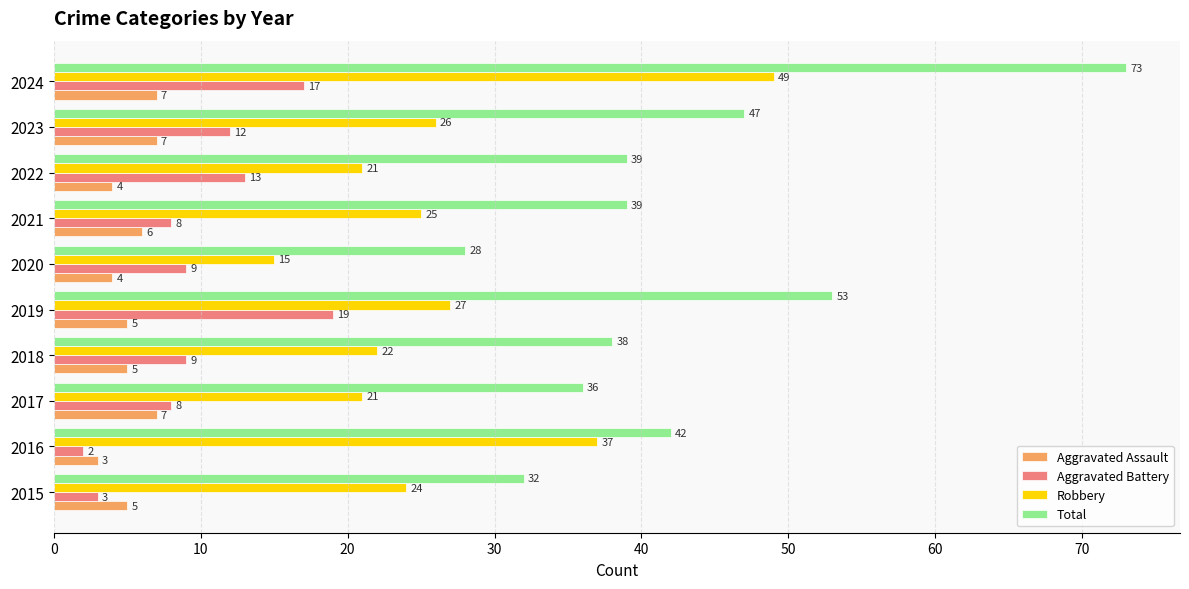

Which series has the largest total across all categories?

Total